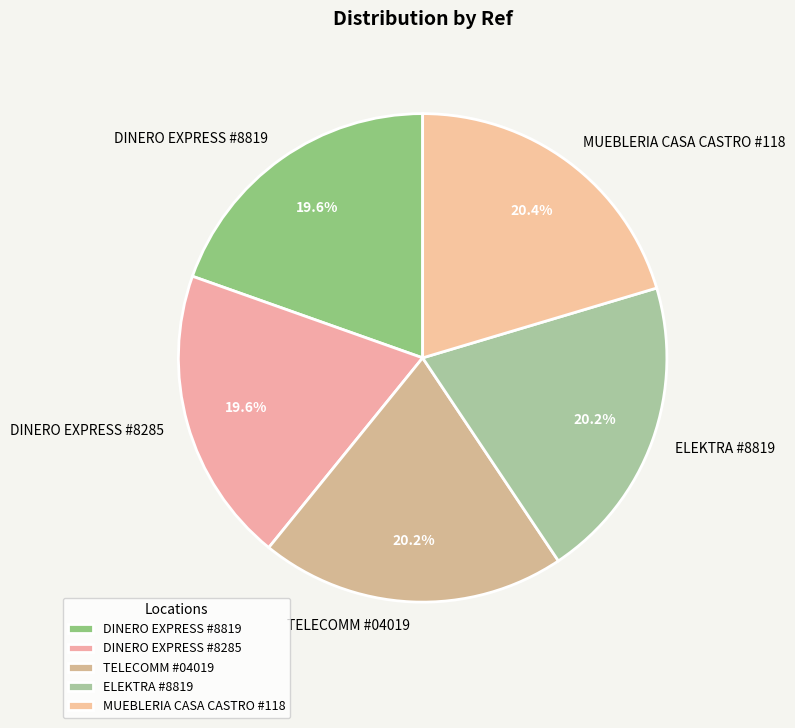

What percentage do TELECOMM #04019 and DINERO EXPRESS #8285 together represent?

39.8%